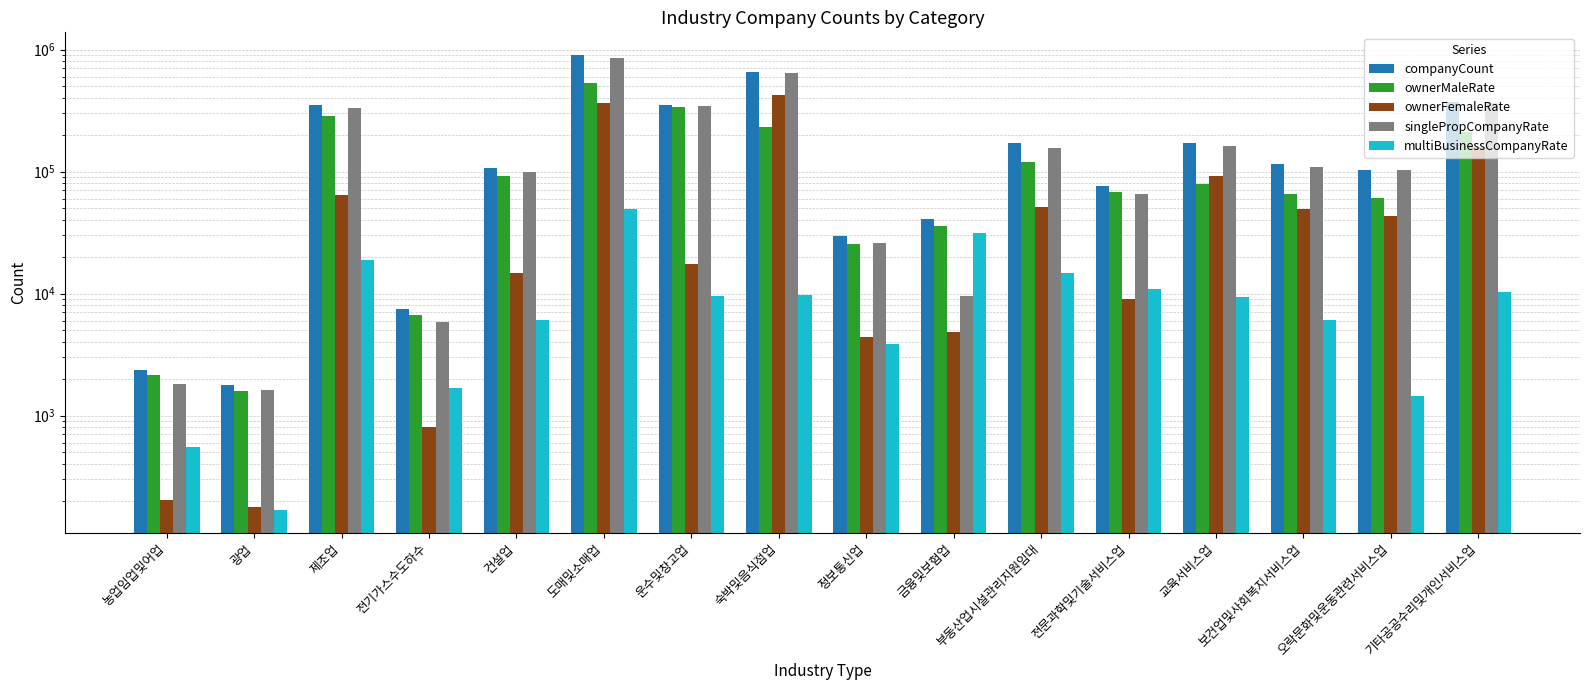

At which category is the sum across all series the highest?

도매및소매업